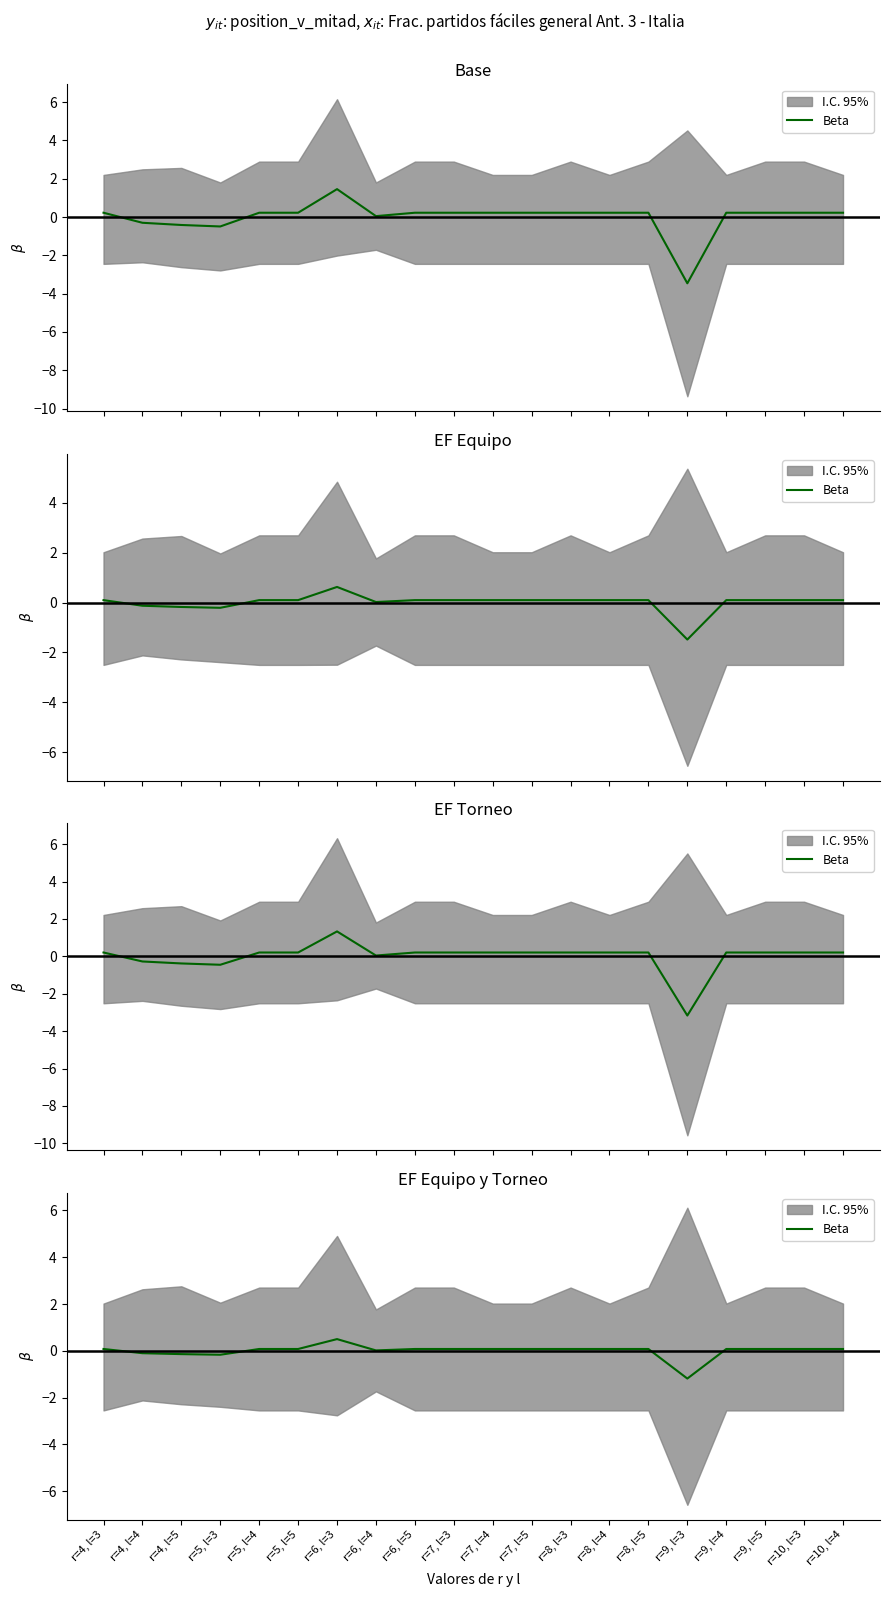

What is the difference between the maximum and minimum values?

1.7